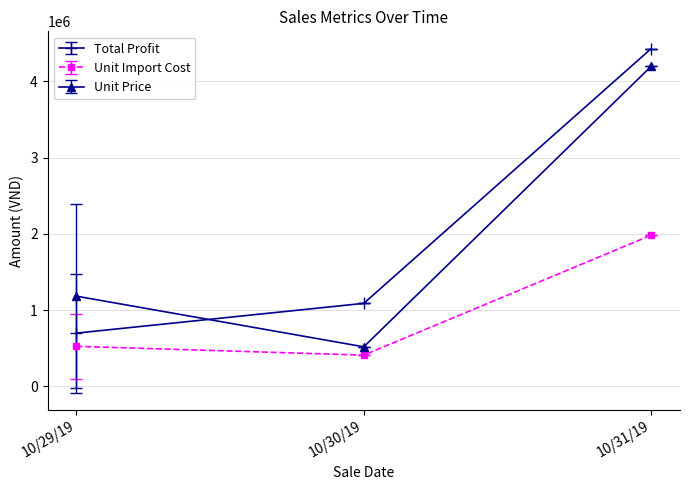

What value does the Unit Price series have at 10/30/19?

520000.0